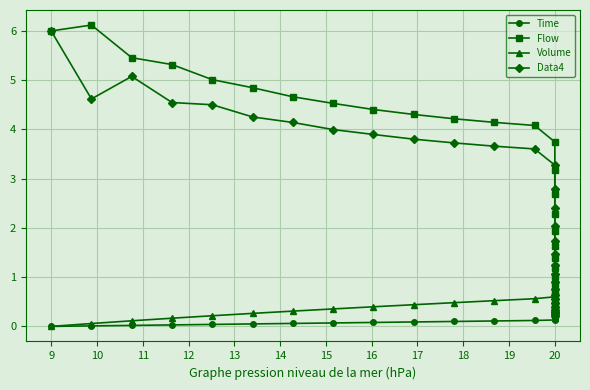

What is the label of the 29th point from the left?

20